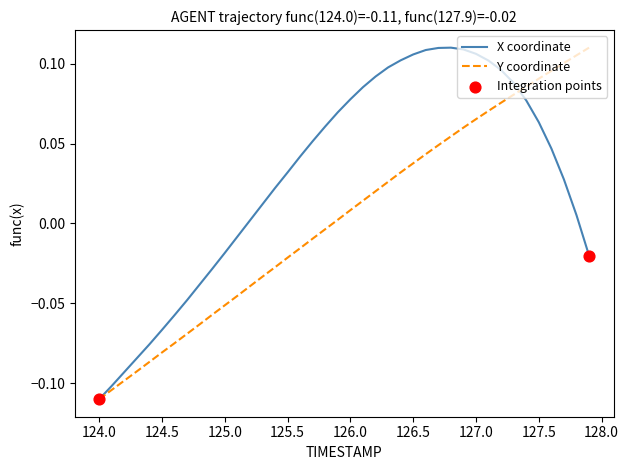

Rank the series by their average value, from highest to lowest.

X coordinate, Y coordinate